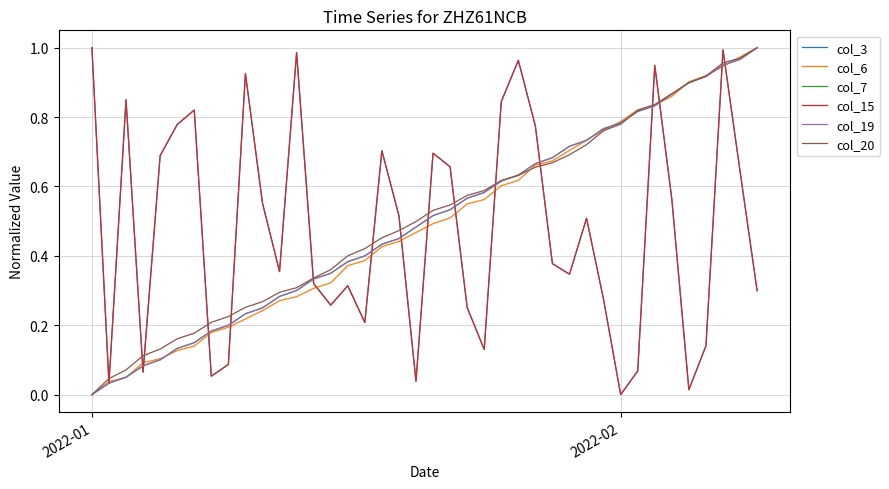

True or false: col_7 has more than 2 interior local peaks.

False